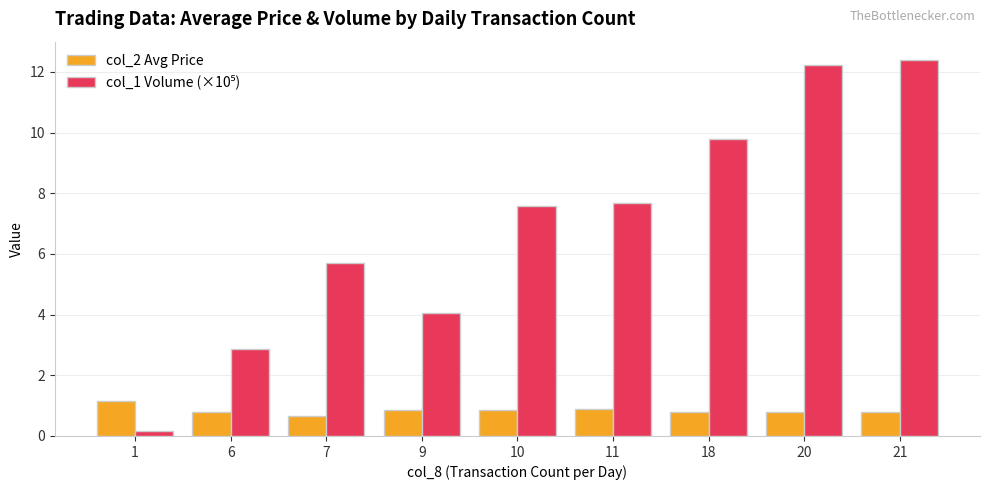

At how many categories does at least one series exceed 5?

6